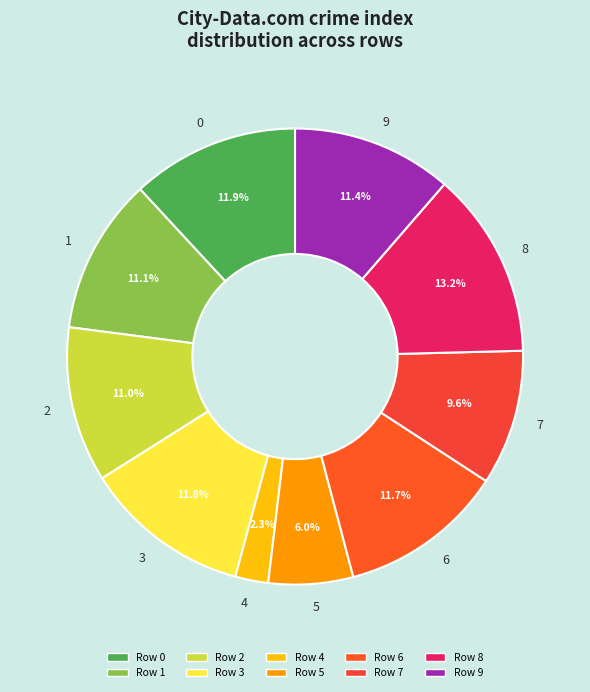

Is there any slice that represents more than half of the pie?

No